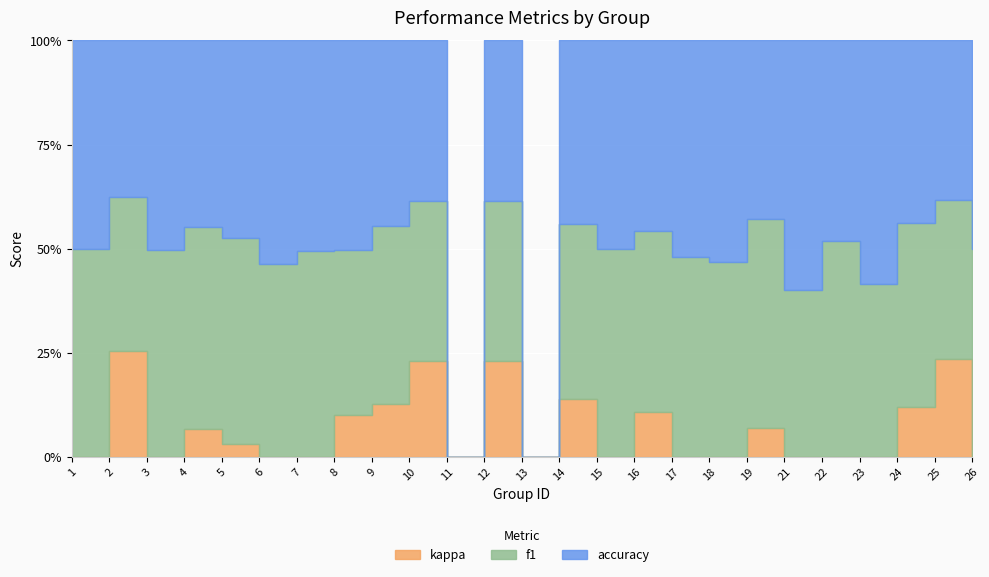

Which category has the lowest value in the accuracy series?

11